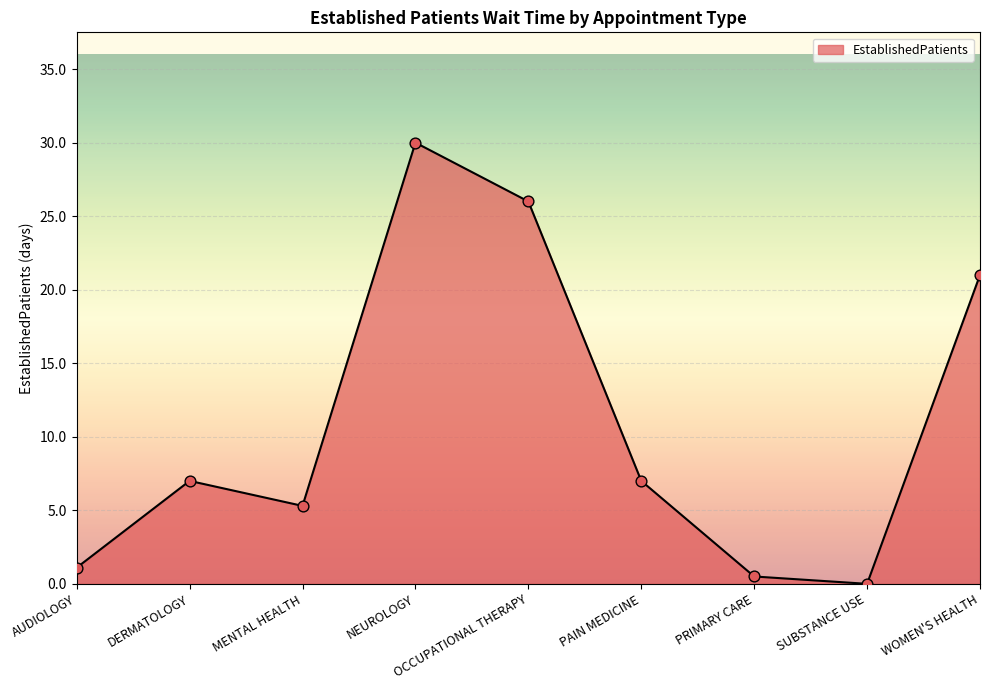

What is the change in value from MENTAL HEALTH to PAIN MEDICINE?

+1.7